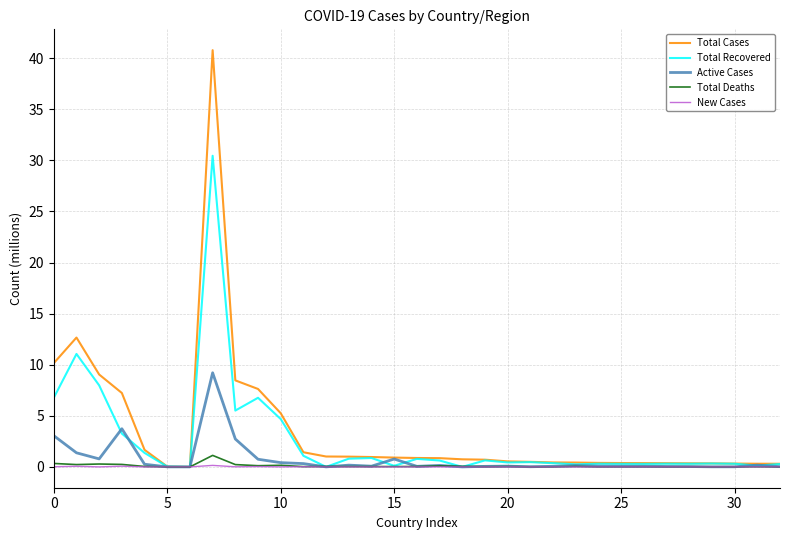

Rank the series by their maximum value, from lowest to highest.

New Cases, Total Deaths, Active Cases, Total Recovered, Total Cases